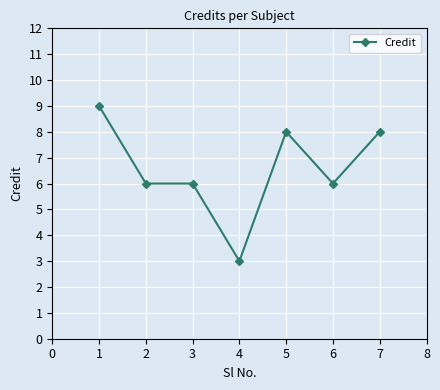

True or false: the data has more than 0 interior local peaks.

True